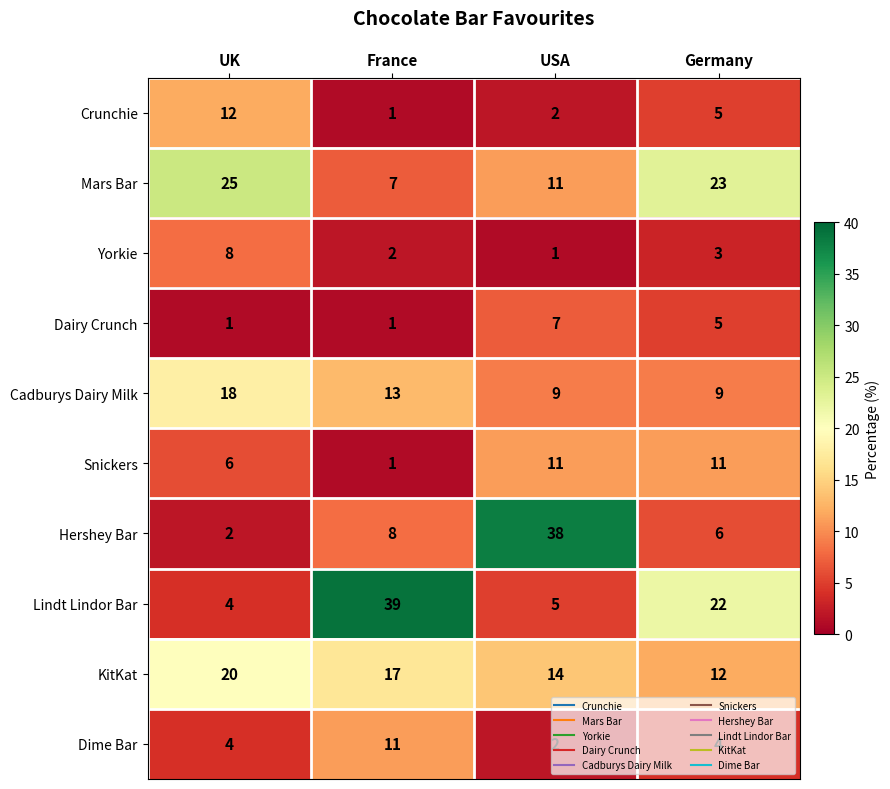

Which label corresponds to the largest value in the chart?

France